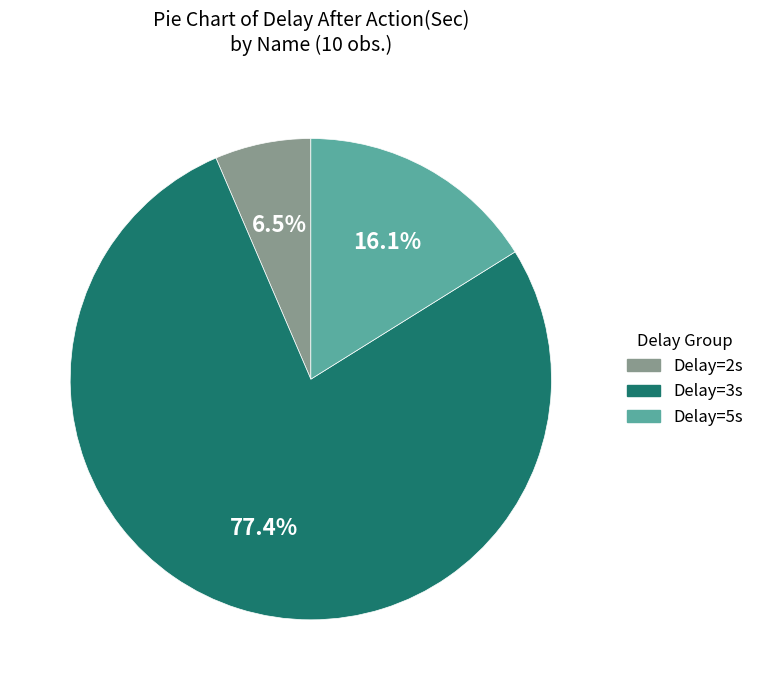

Combined, do Delay=3s and Delay=2s account for over 50%?

Yes